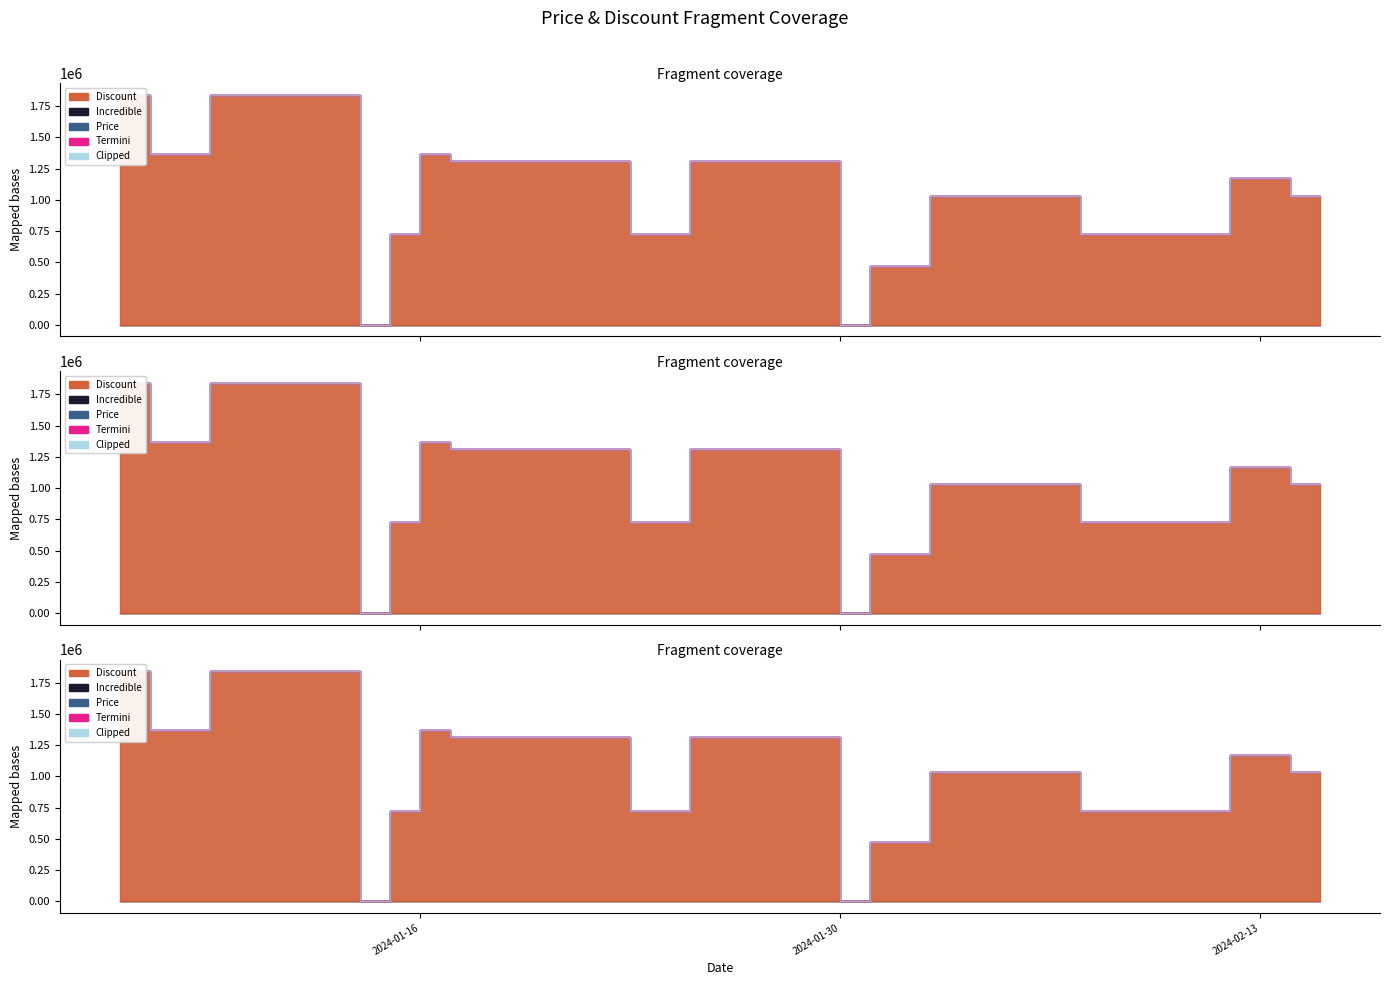

At which label is Price closest to 2260000?

2024-01-31